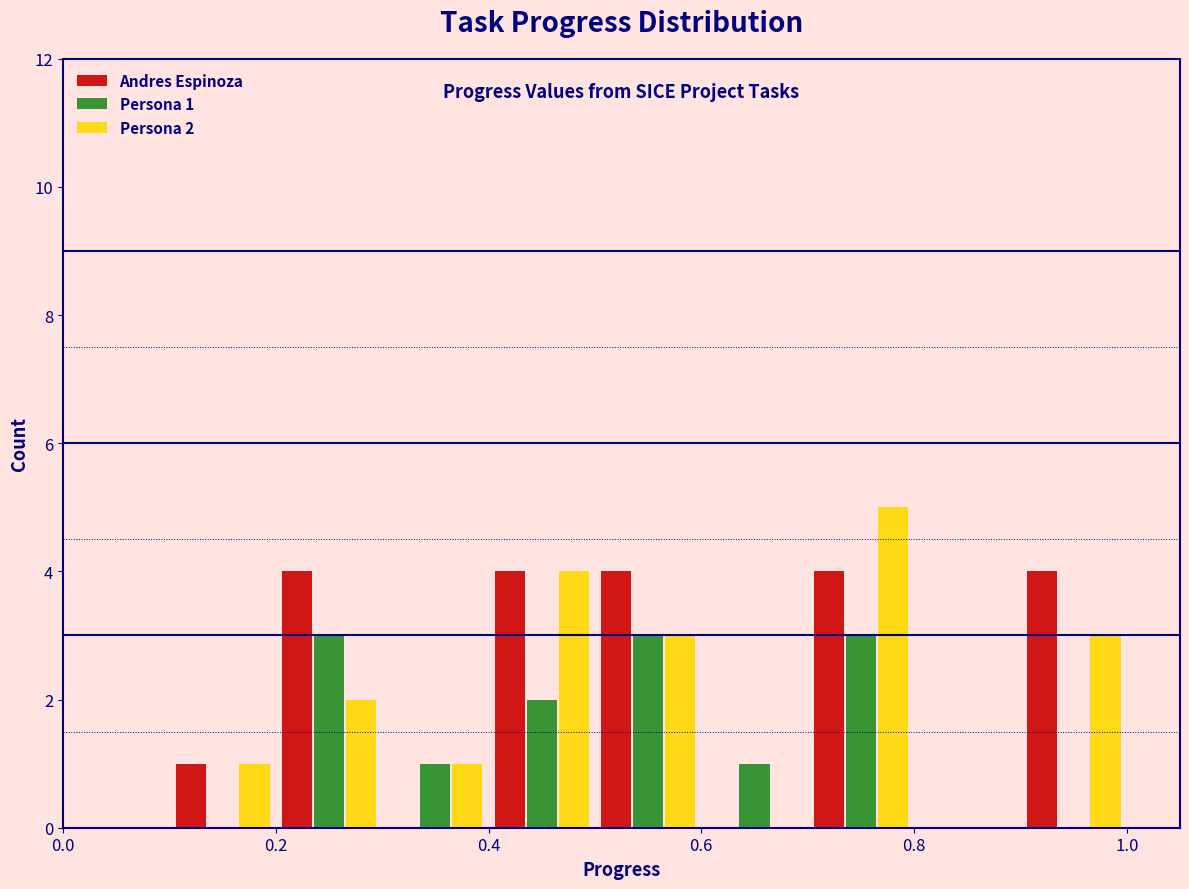

In the Persona 2 series, which range on the x-axis has the tallest bar?

0.7 to 0.8